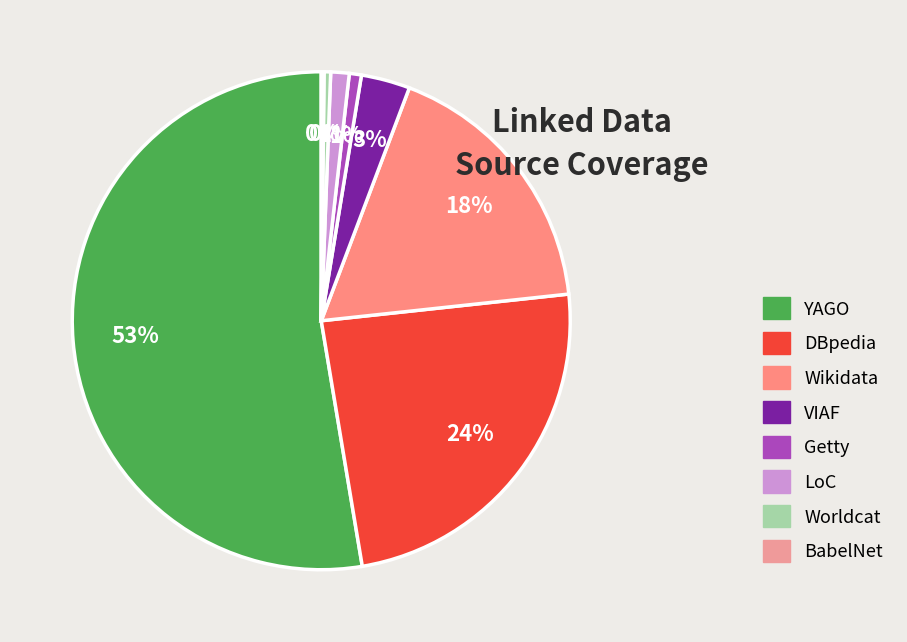

Which category has the smallest portion of the pie?

BabelNet